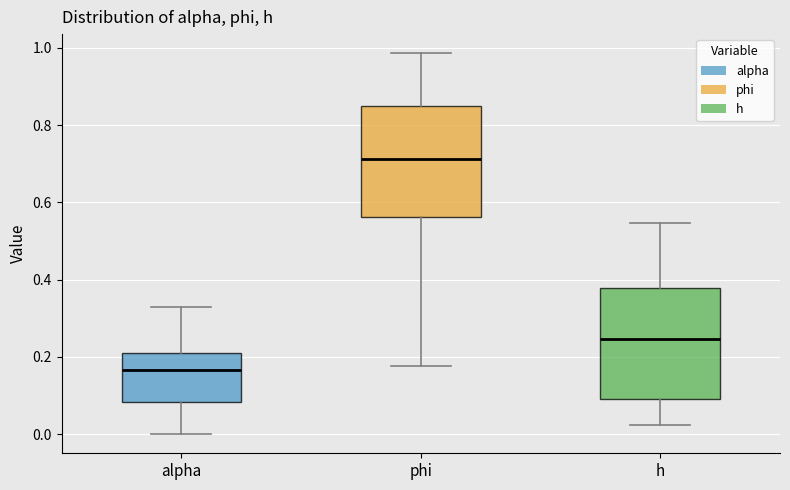

Reading left to right, read every box against the y-axis: the position of its median line, the range the box covers, and the ends of its whiskers. The values are not printed on the chart, so give them approximately, as read against the axis.

alpha: median 0.16, box 0.08 to 0.22, whiskers 0.00 to 0.34
phi: median 0.72, box 0.56 to 0.86, whiskers 0.18 to 0.98
h: median 0.24, box 0.10 to 0.38, whiskers 0.02 to 0.54